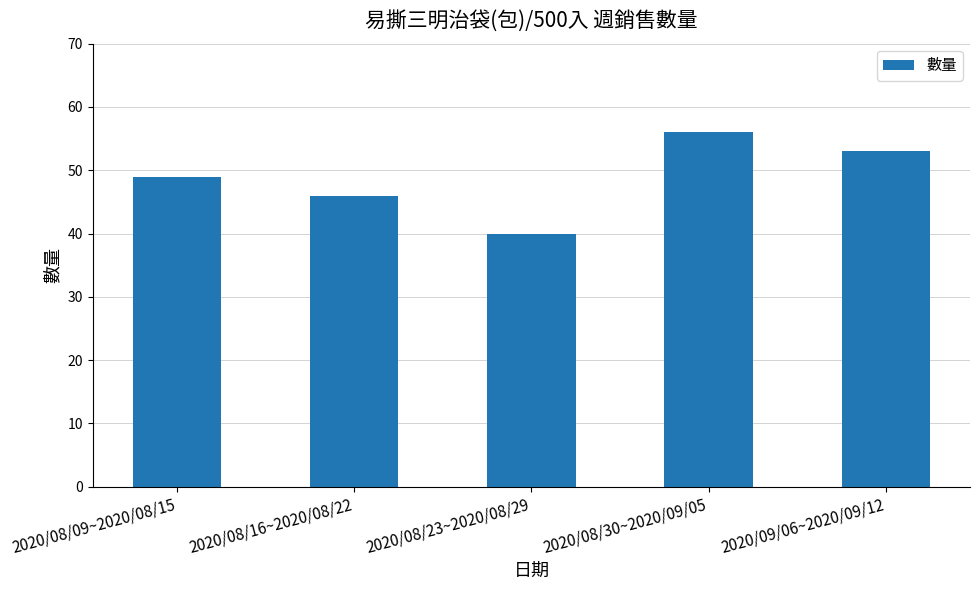

The chart shows a value of 24 at 2020/08/23~2020/08/29. True or false?

False